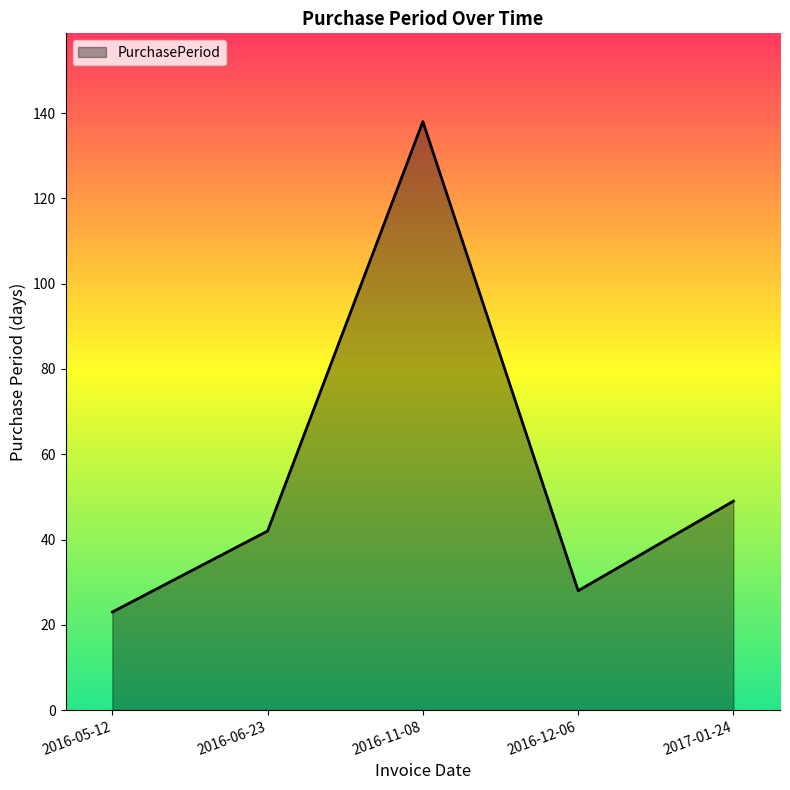

What is the difference between the values at 2016-11-08 and 2016-06-23?

96